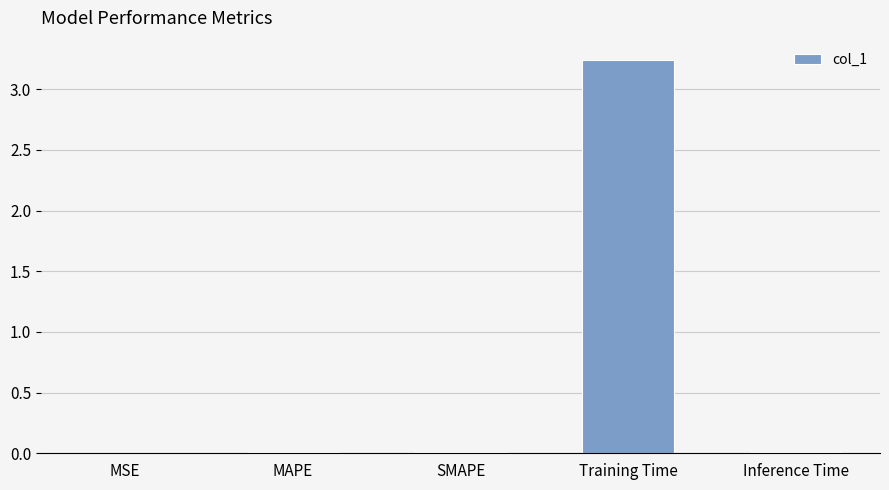

The value at MAPE is 0.0. True or false?

True